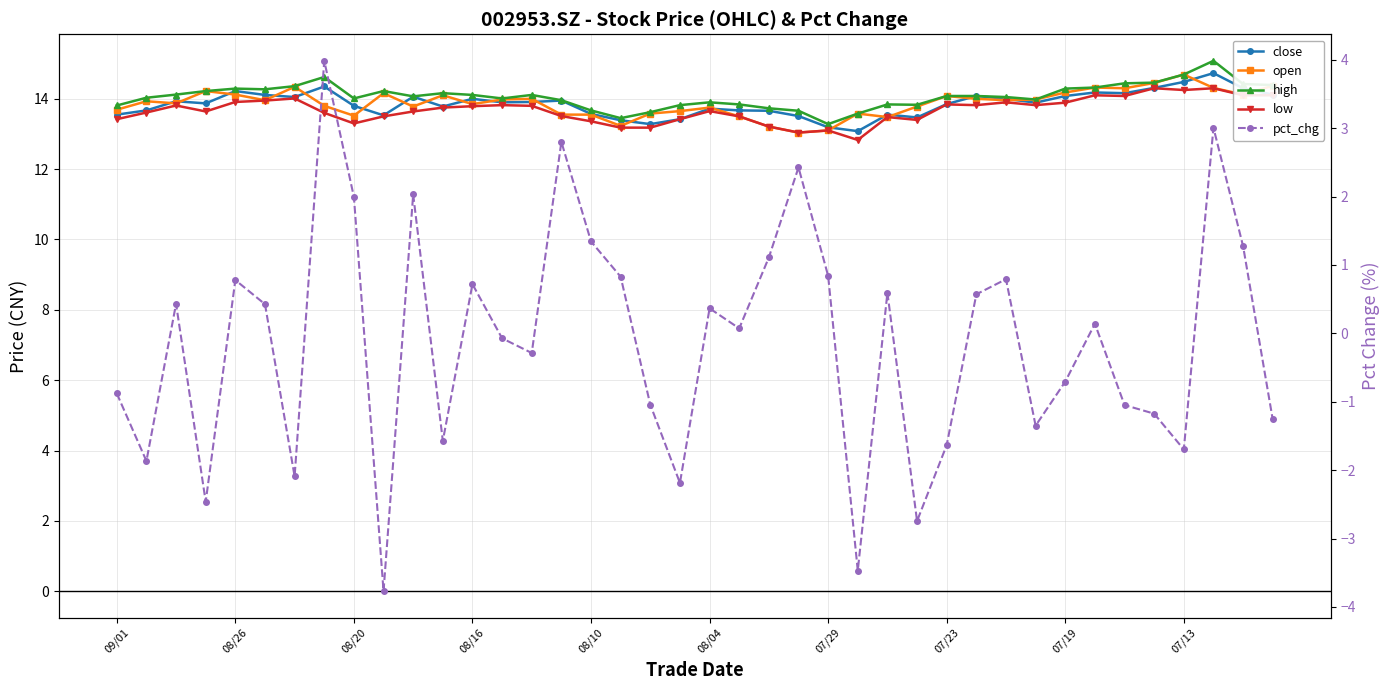

True or false: close and high cross at least once.

False